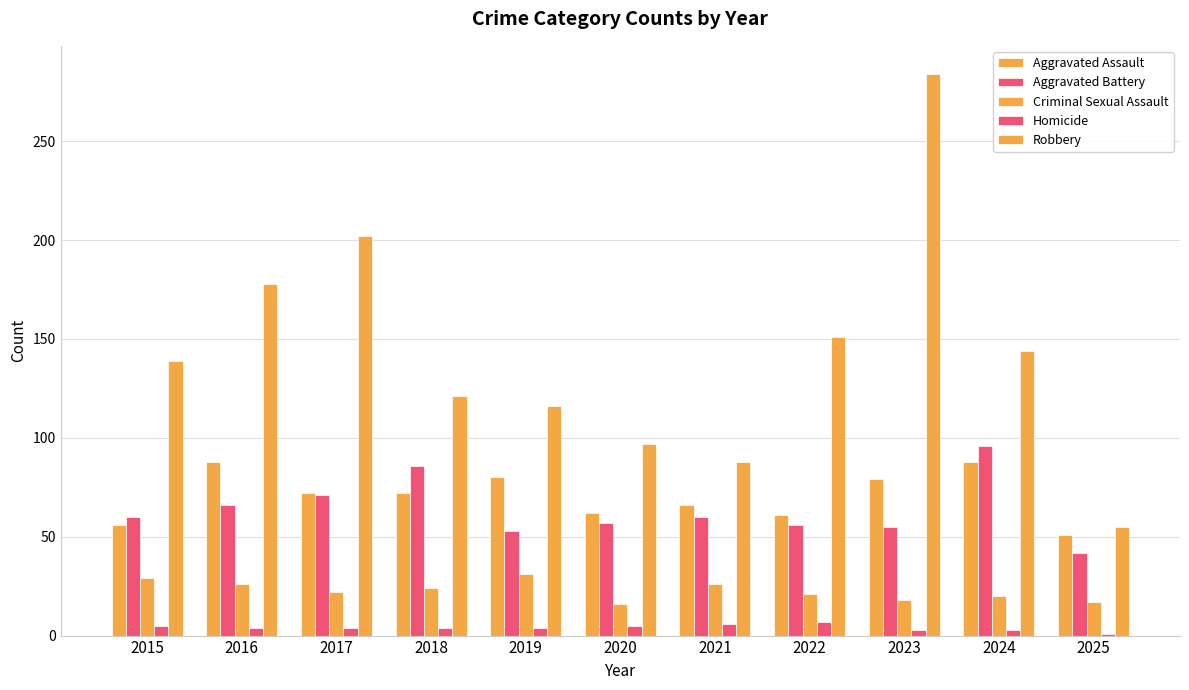

Reading left to right, transcribe all the data shown in this chart.

Aggravated Assault: 56	88	72	72	80	62	66	61	79	88	51
Aggravated Battery: 60	66	71	86	53	57	60	56	55	96	42
Criminal Sexual Assault: 29	26	22	24	31	16	26	21	18	20	17
Homicide: 5	4	4	4	4	5	6	7	3	3	1
Robbery: 139	178	202	121	116	97	88	151	284	144	55